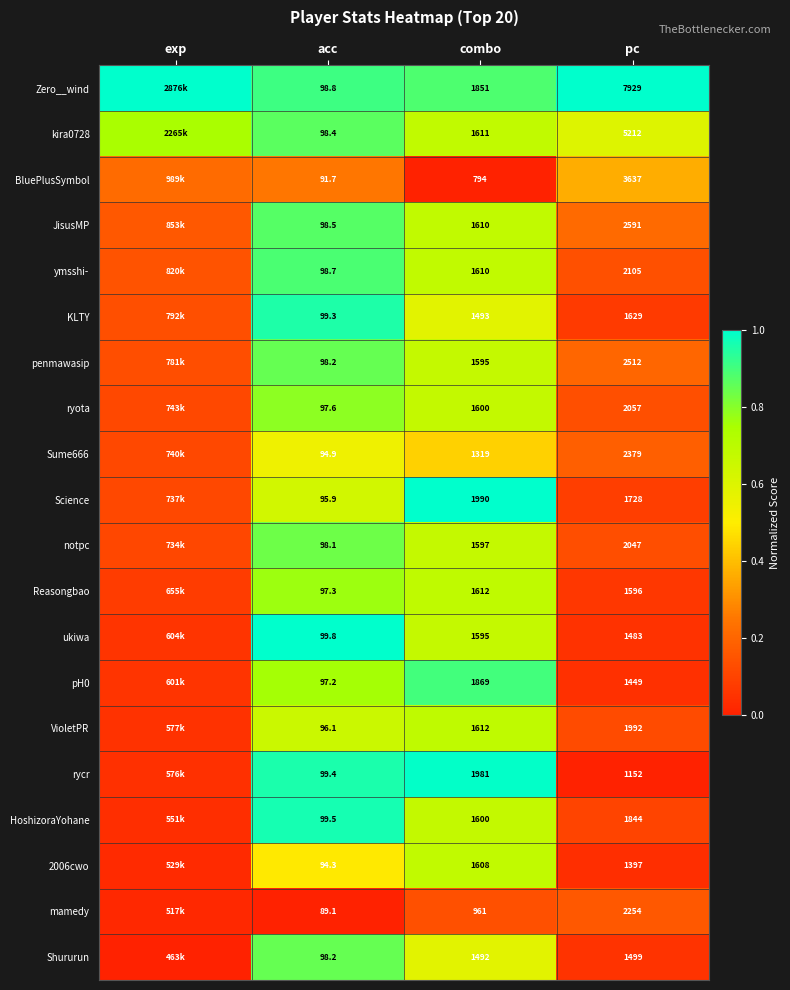

Which has a higher value, acc or combo?

acc